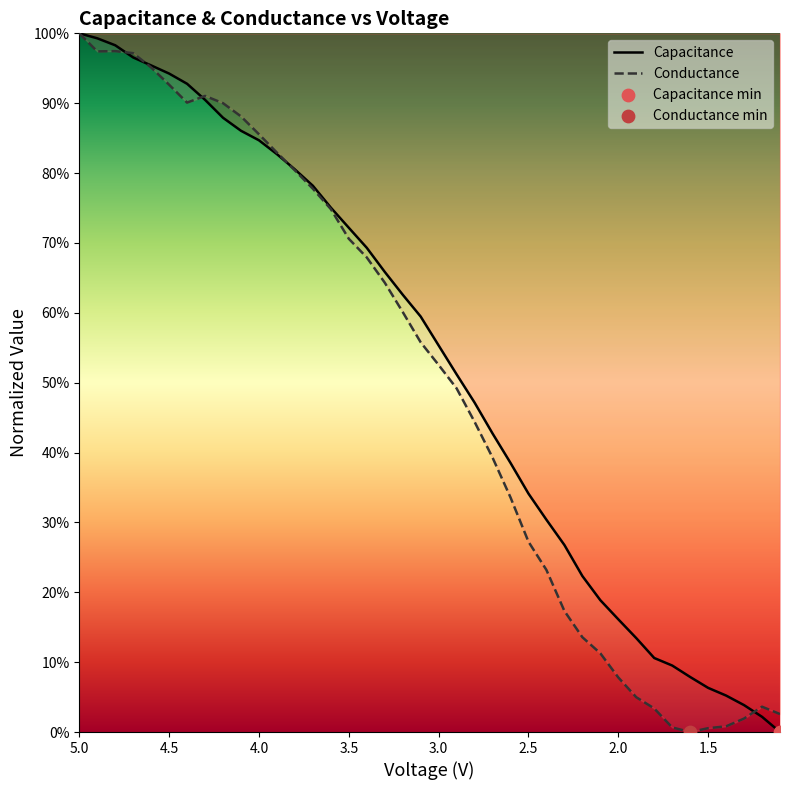

What are all the series names shown in the legend?

Capacitance, Conductance